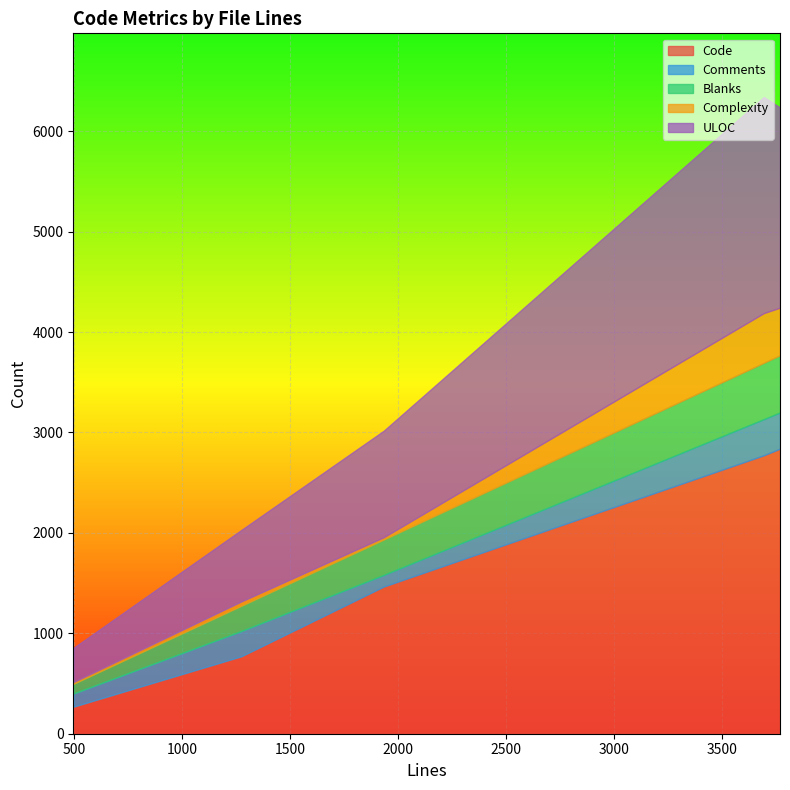

Which category has the lowest value across all series?

496